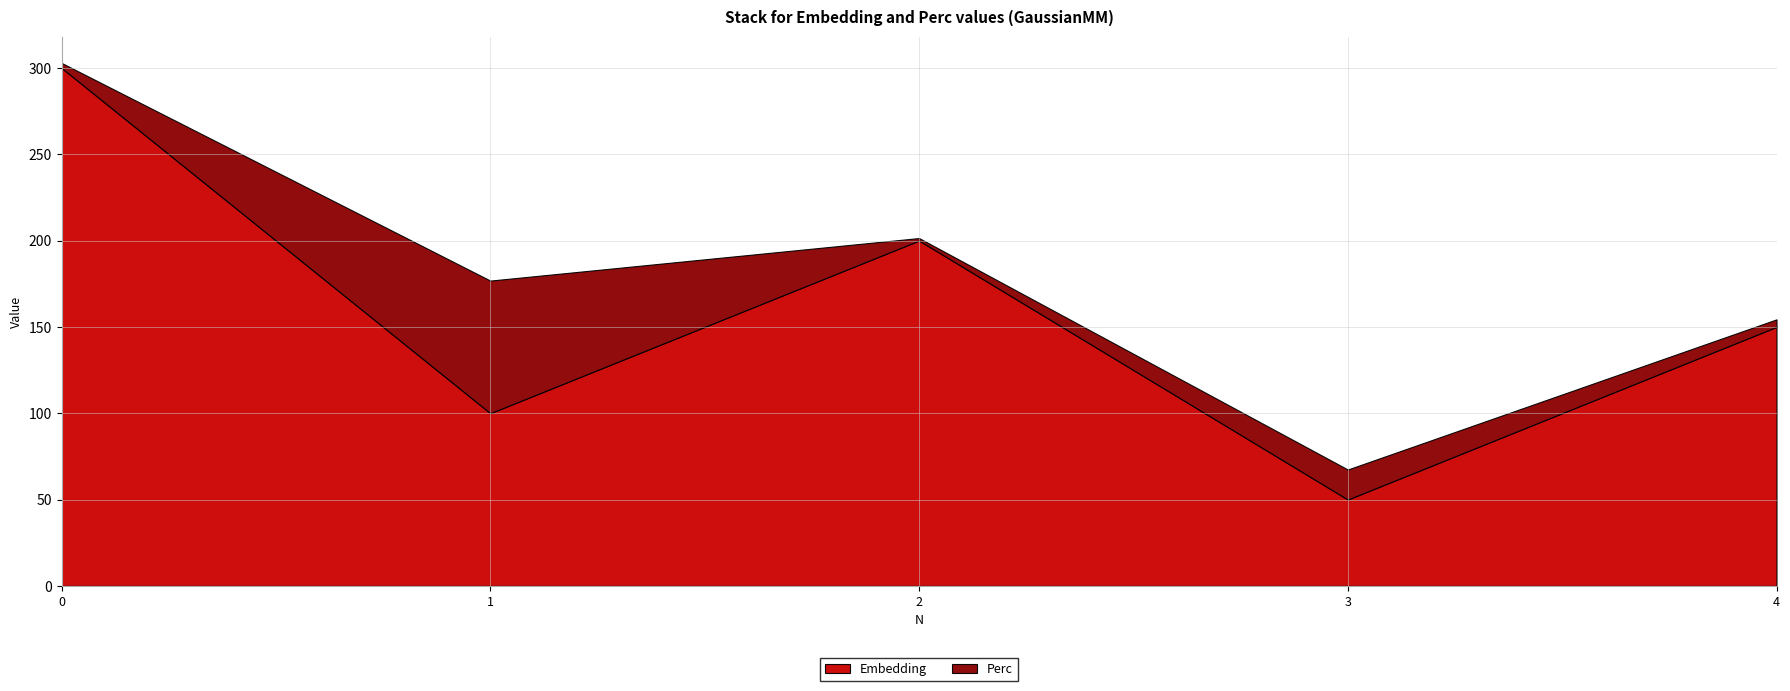

Reading right to left, what are all the values shown in this chart?

Embedding: 4=150.0	3=50.0	2=200.0	1=100.0	0=300.0
Perc: 4=4.3	3=17.4	2=1.4	1=76.8	0=2.9